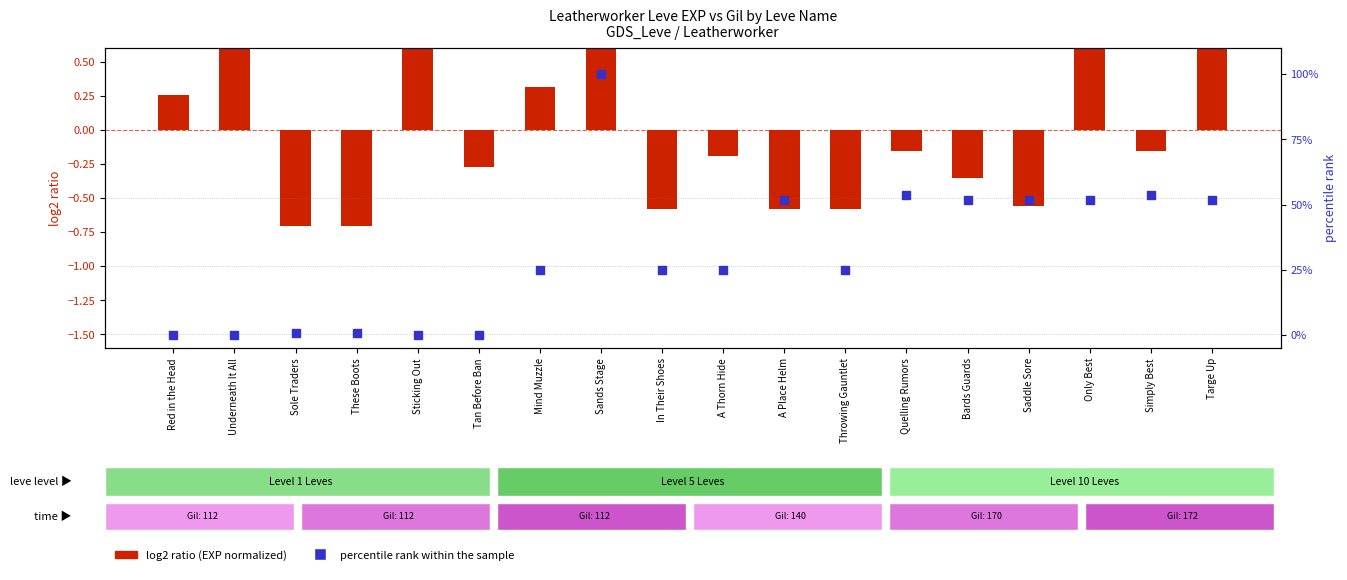

At which category is the sum across all series the highest?

Sands Stage